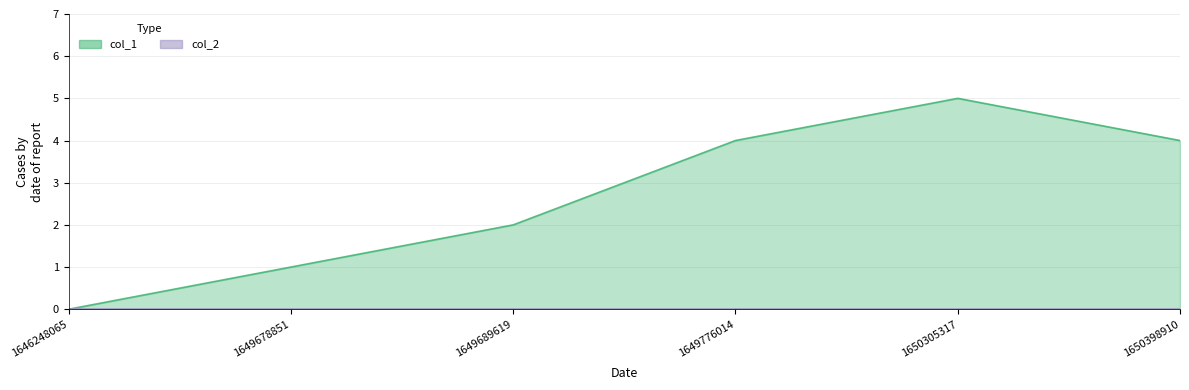

Between 1650305317 and 1646248065, which is larger?

1650305317